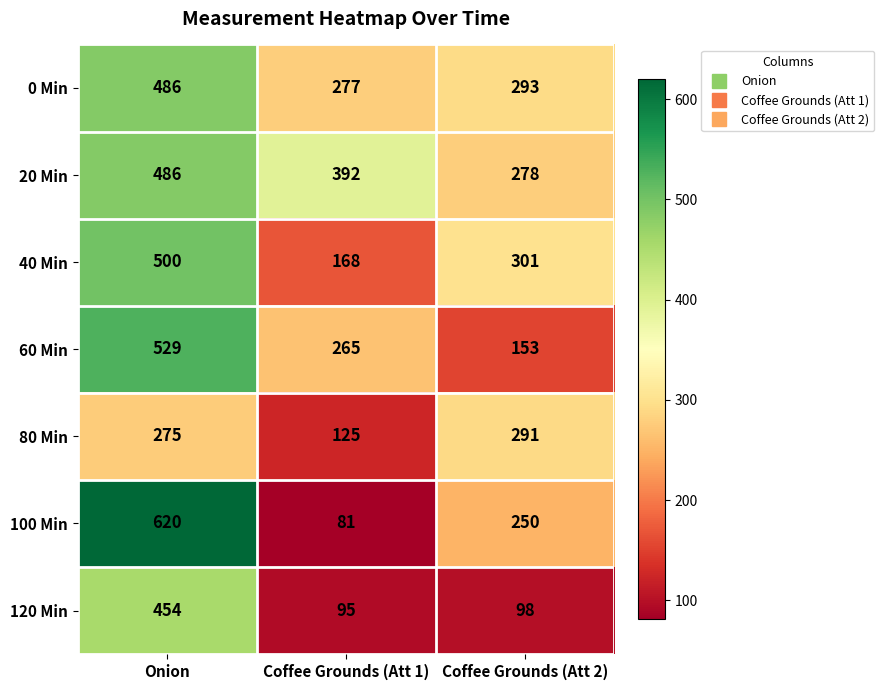

What is the difference between the 80 Min values at Coffee Grounds (Att 2) and Coffee Grounds (Att 1)?

166